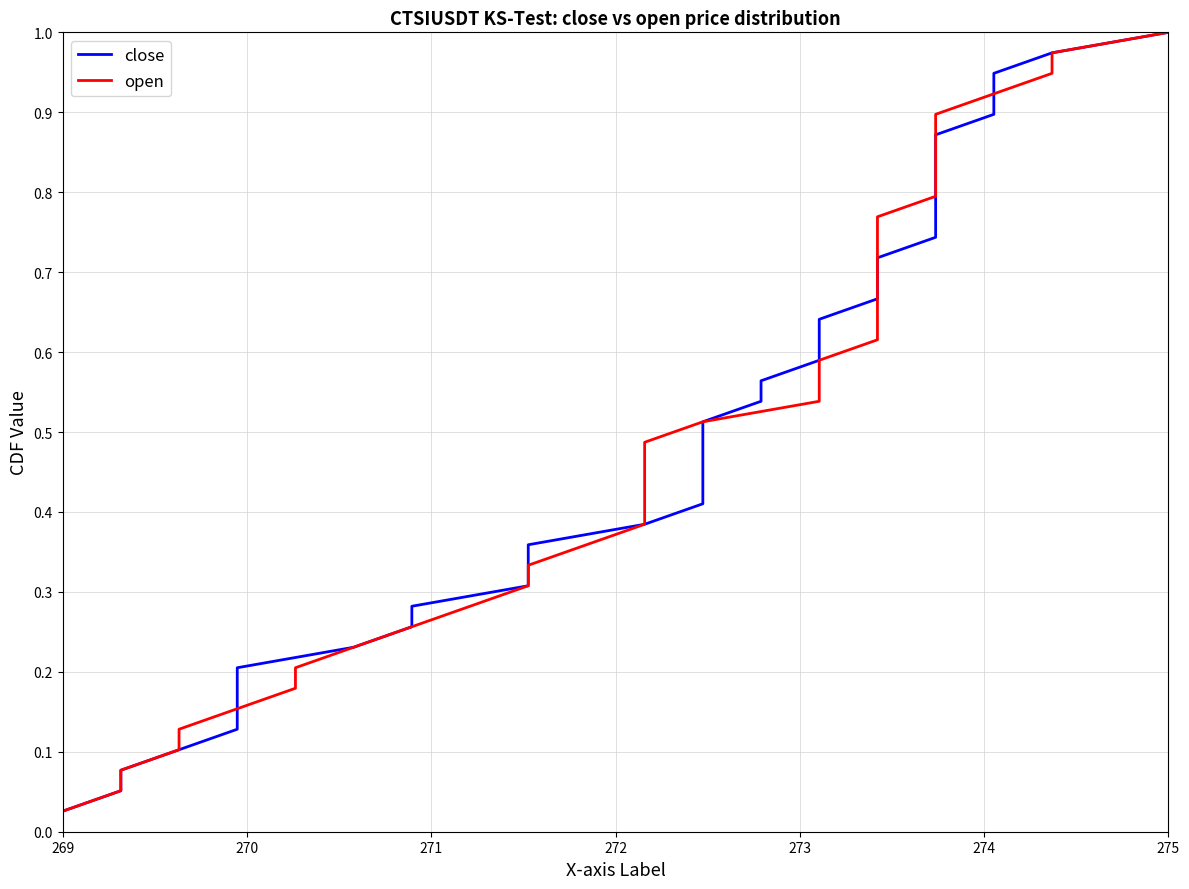

How many lines are shown in the chart?

2